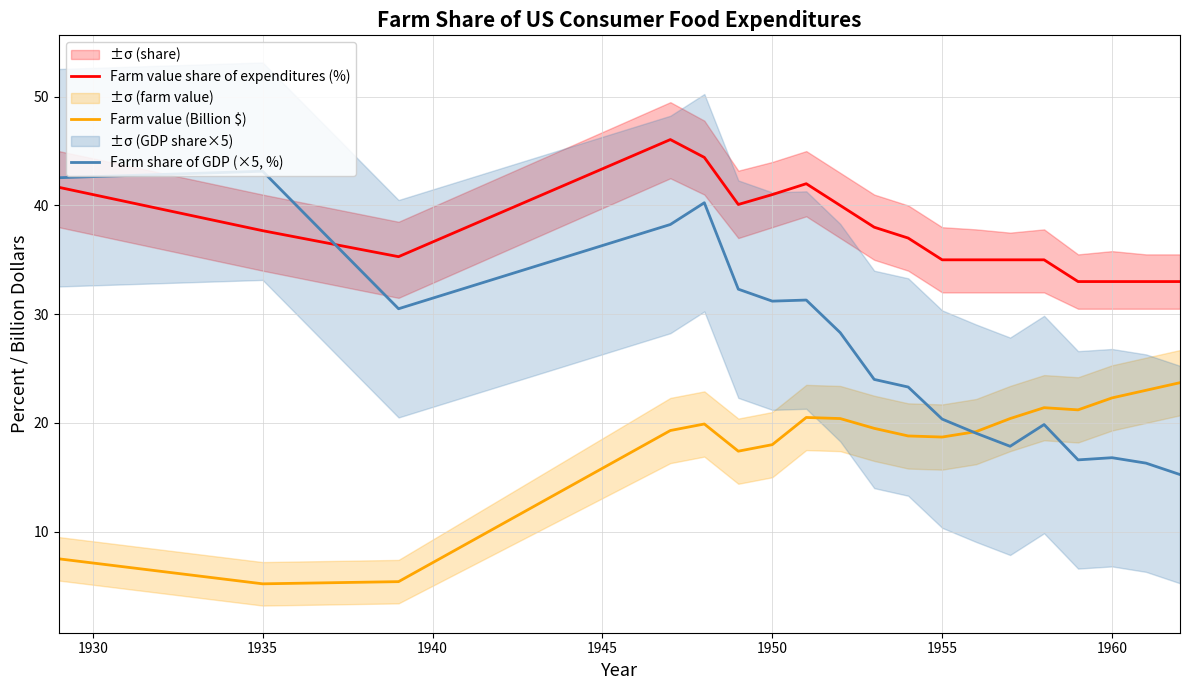

Is this an area chart (filled region under the line)?

No